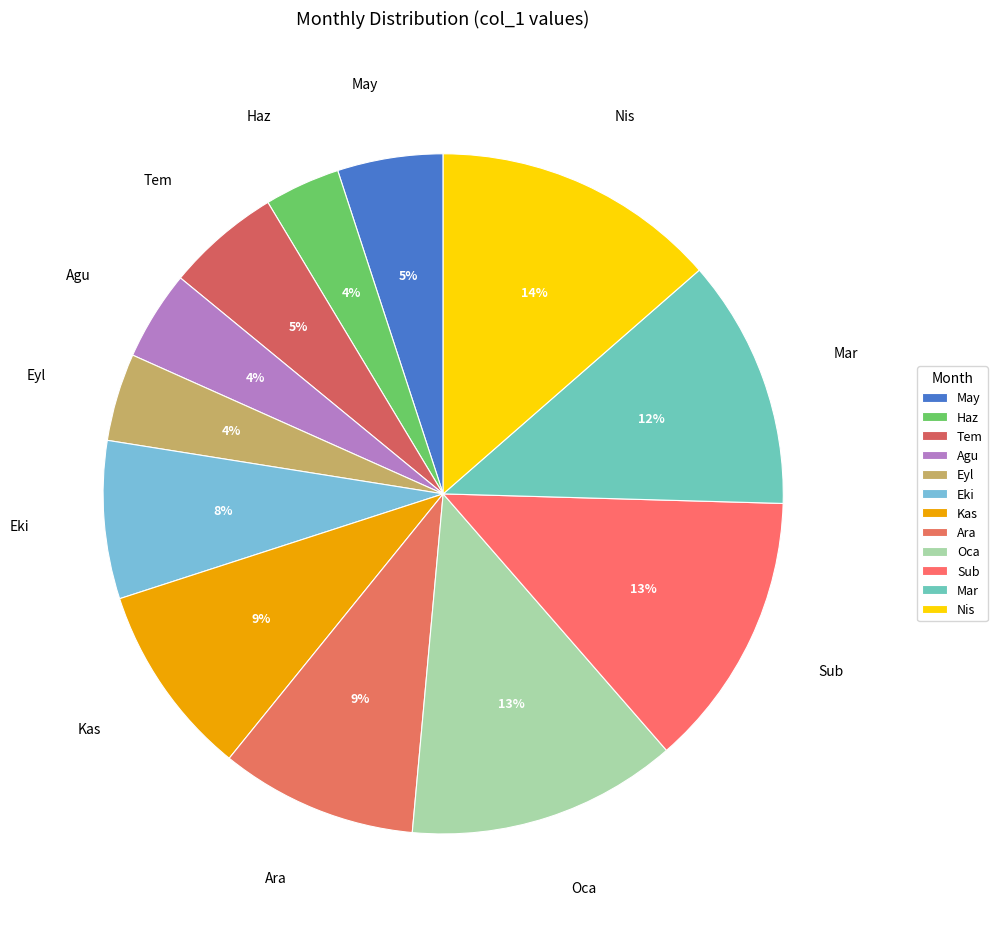

Between Sub and Agu, which is larger?

Sub